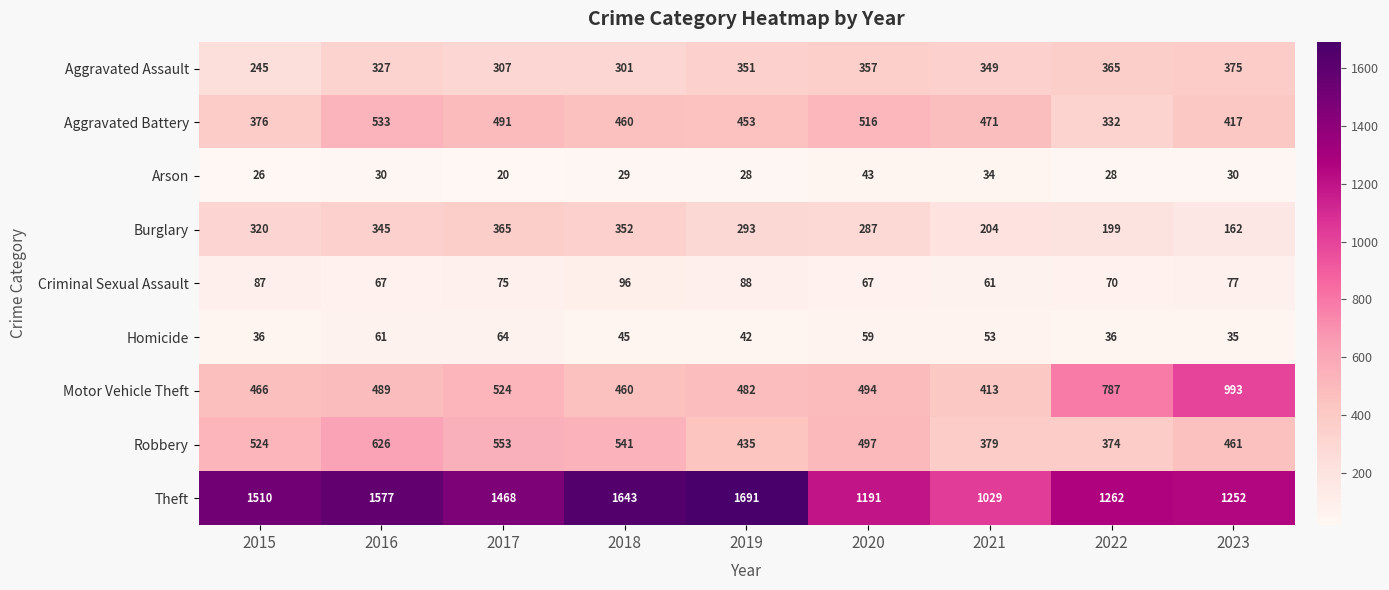

What is the difference between the maximum and second lowest values in the Theft series?

500